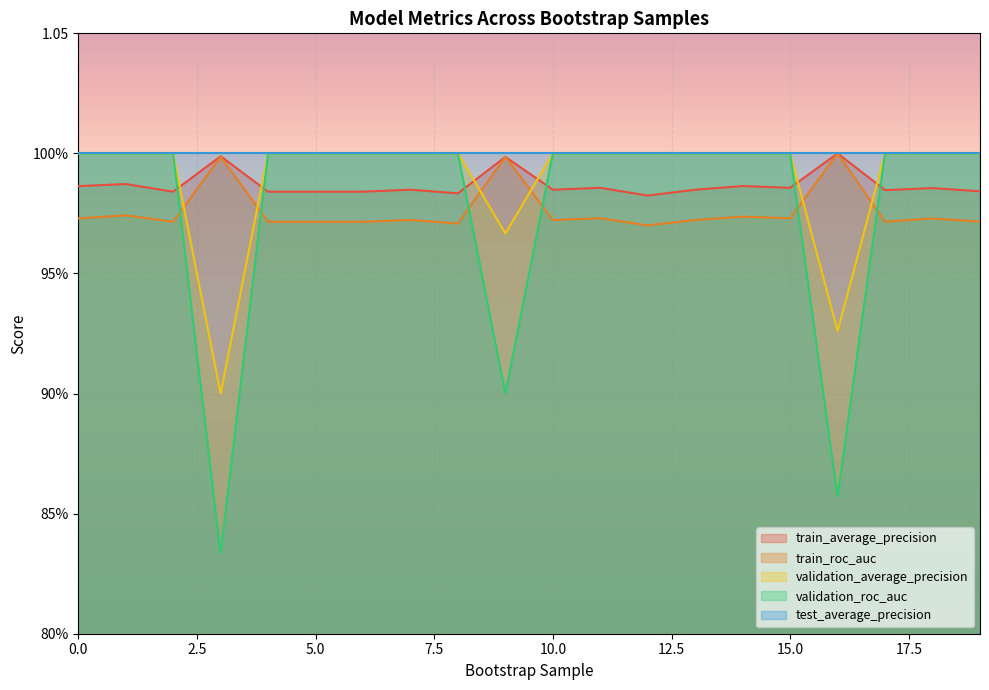

In train_average_precision, how many points are lower than both neighbors (excluding endpoints)?

6